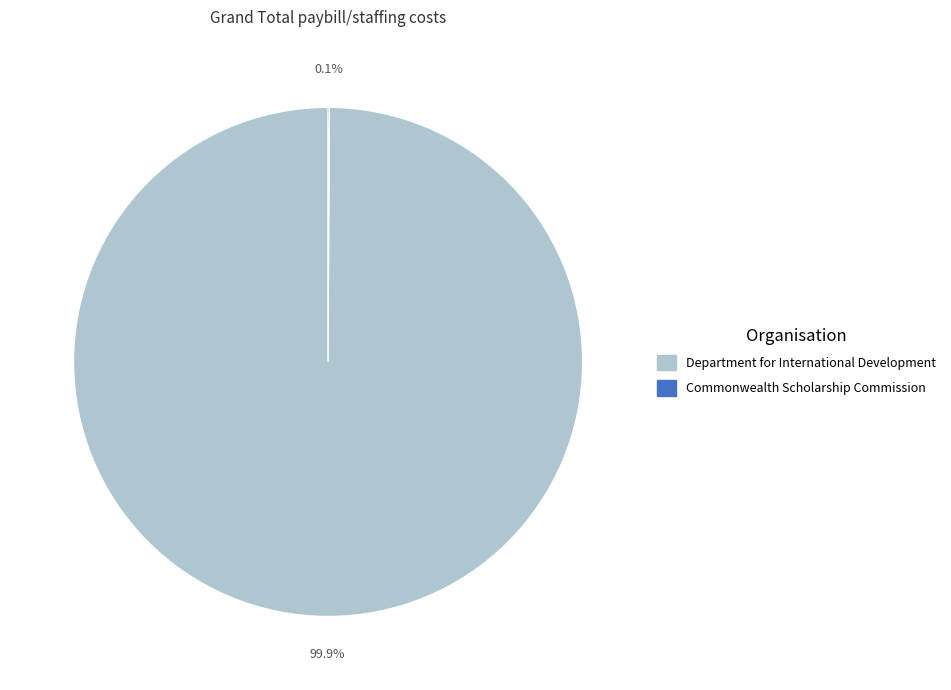

What is the majority slice?

Department for International Development